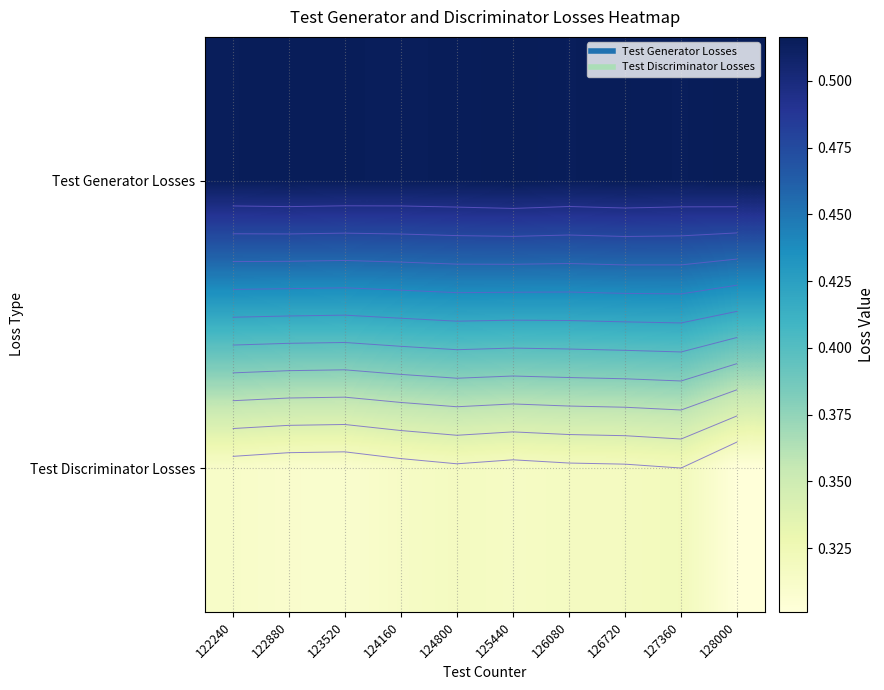

At how many categories does at least one series exceed 0?

10